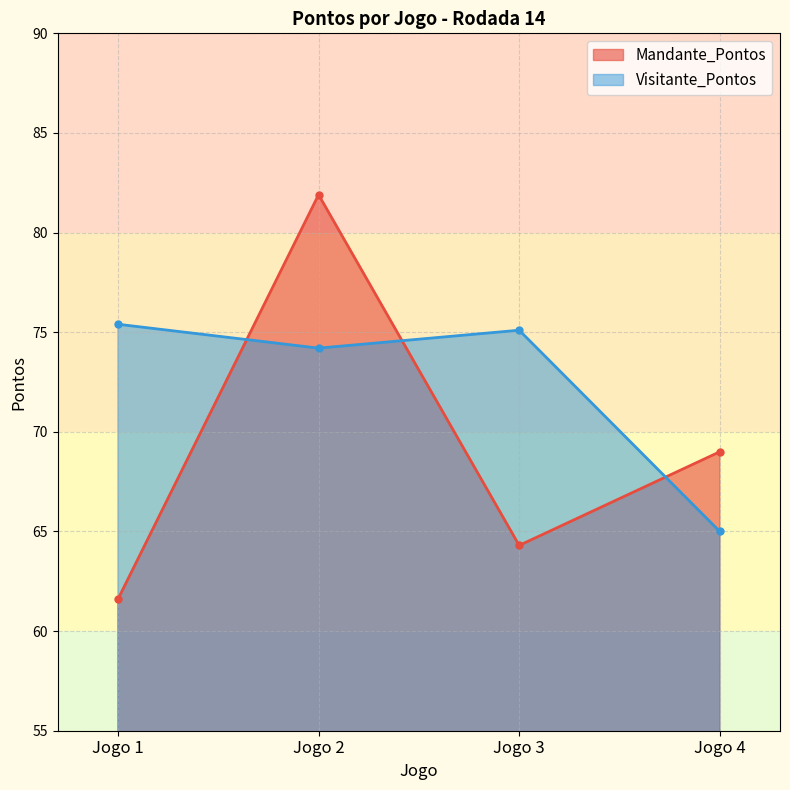

What is the value of the Visitante_Pontos point at the 4th from the left?

65.0